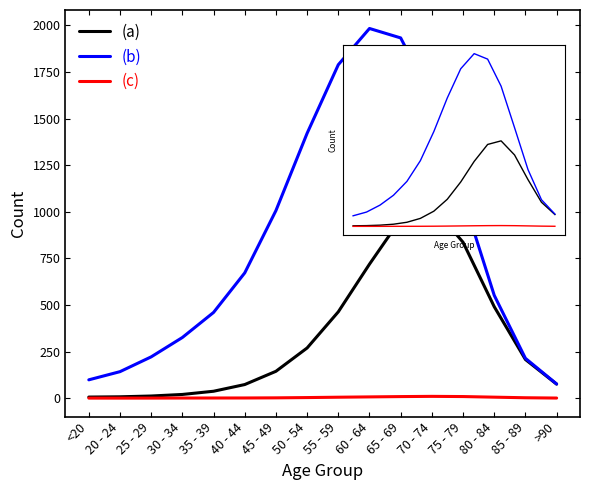

How many data points does each series have?

16